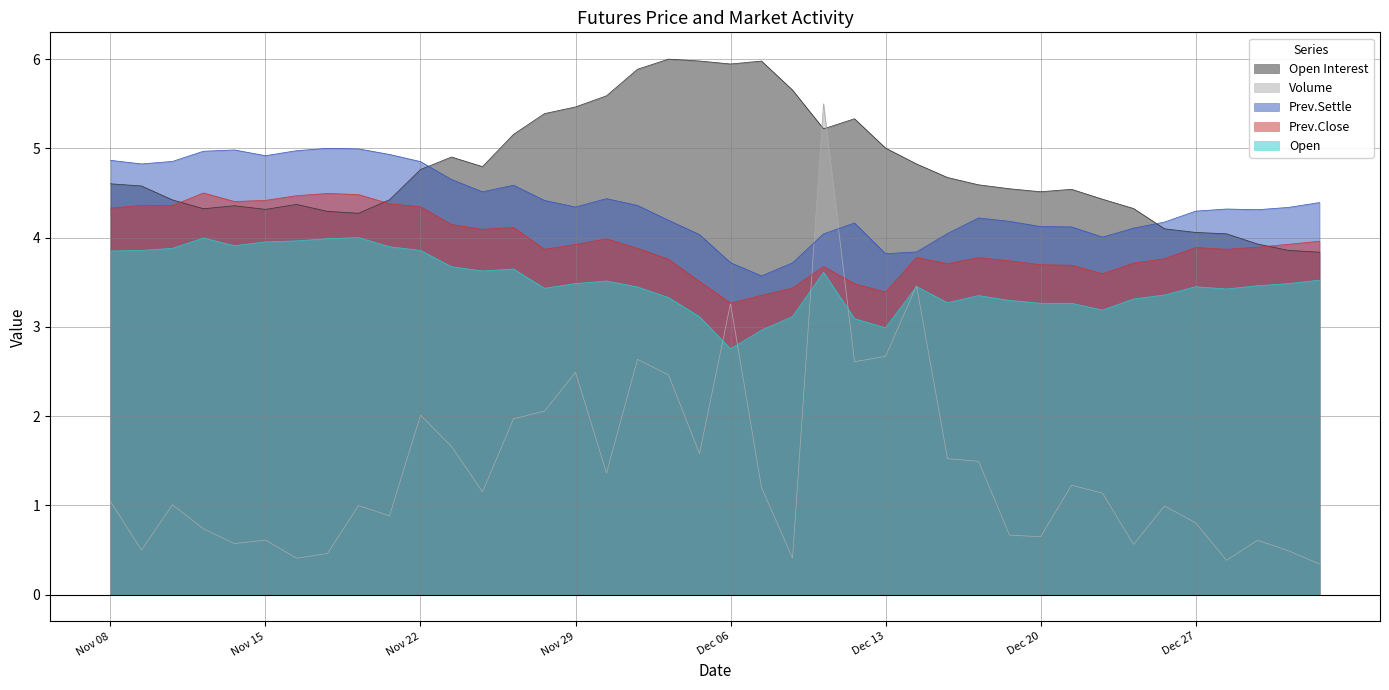

Which has a higher value, Dec 14 or Dec 18?

Dec 14